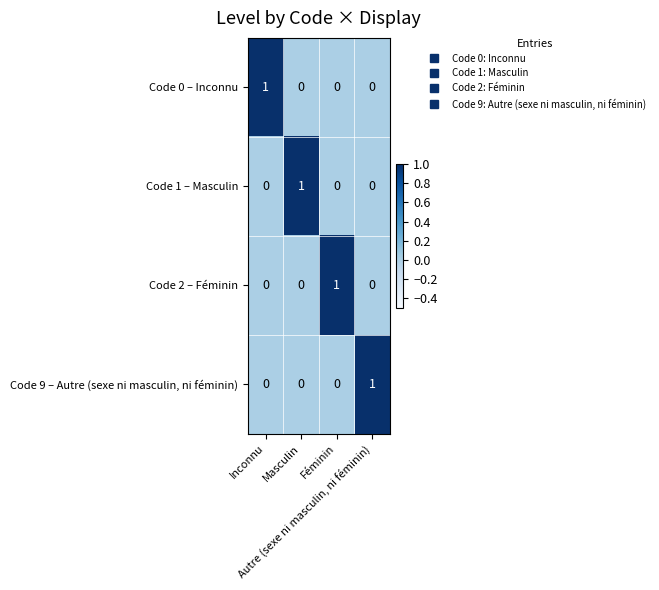

At how many categories does at least one series exceed 0?

4